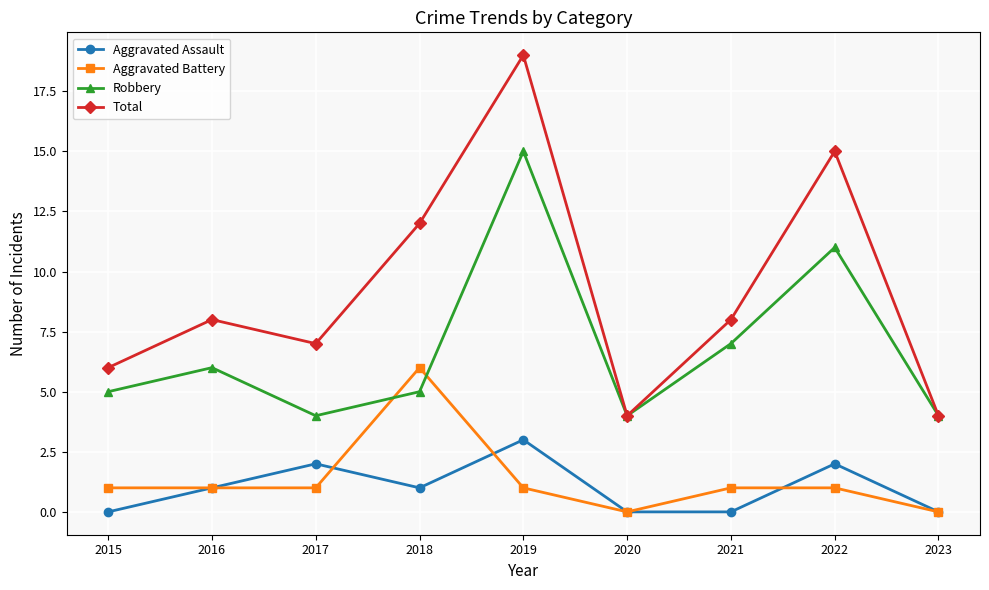

Which label corresponds to the largest value in the chart?

2019